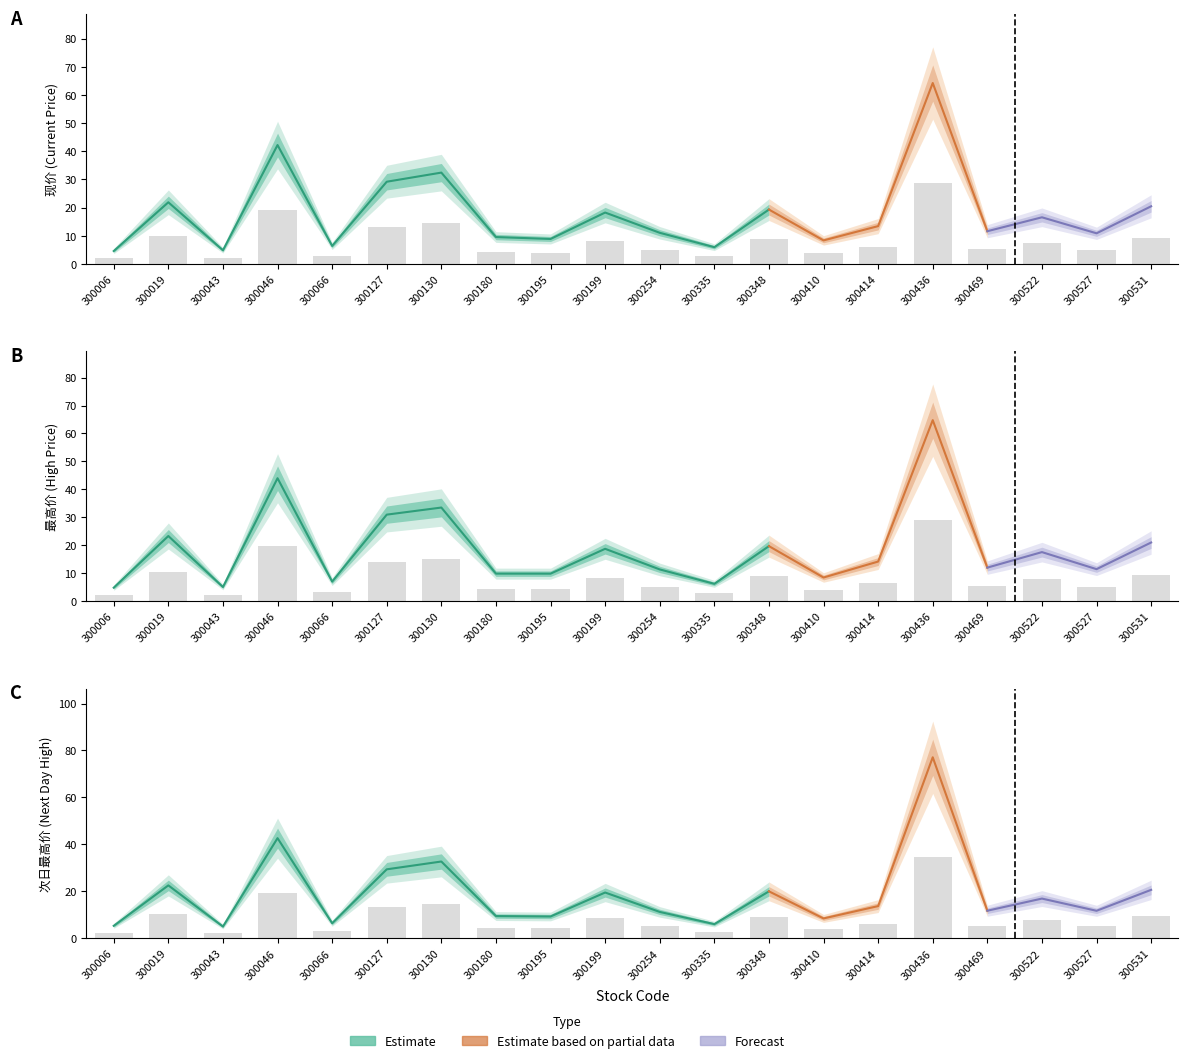

Count the number of categories in the chart.

20